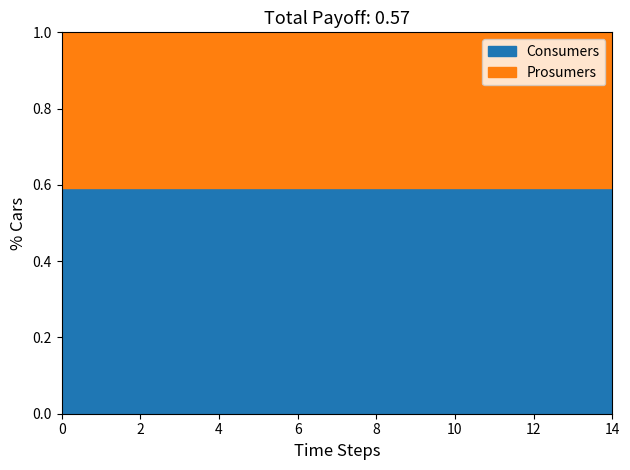

Rank the series at 1 from highest to lowest value.

Consumers, Prosumers